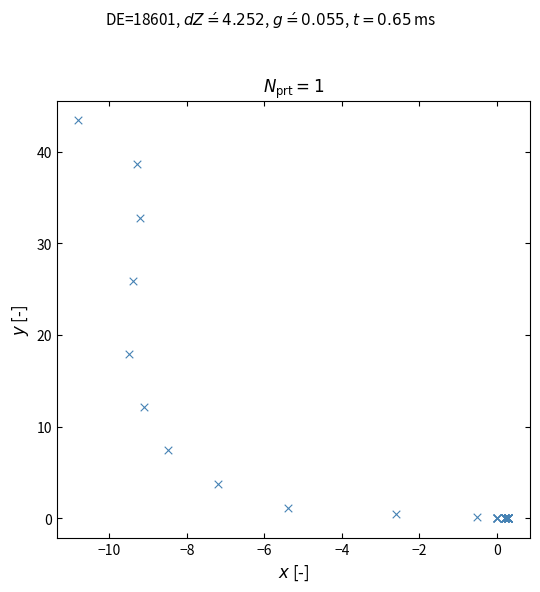

What Y value in the scatter plot is closest to 21?

17.9